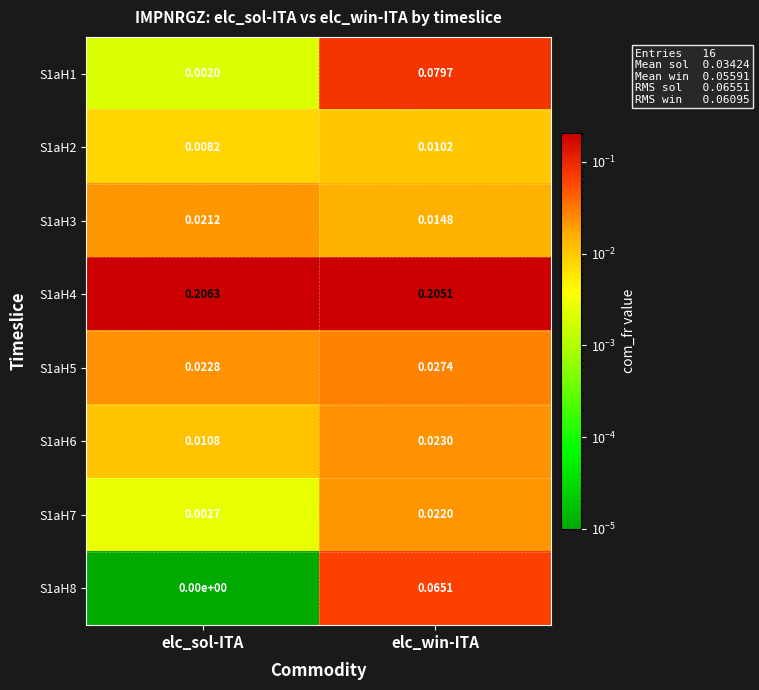

Rank the categories by S1aH6 value from highest to lowest.

elc_win-ITA, elc_sol-ITA